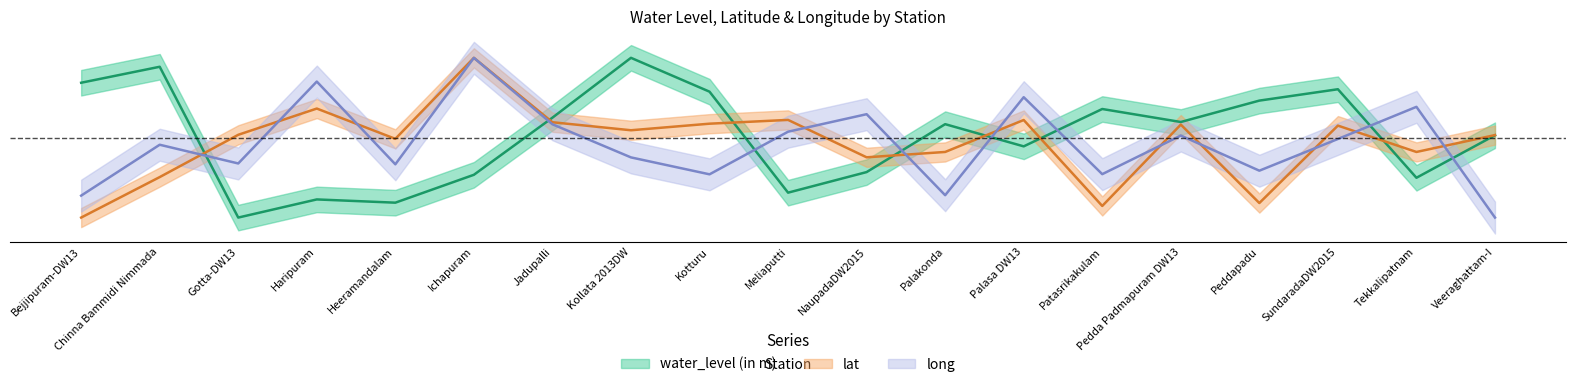

Is this an area chart (filled region under the line)?

No